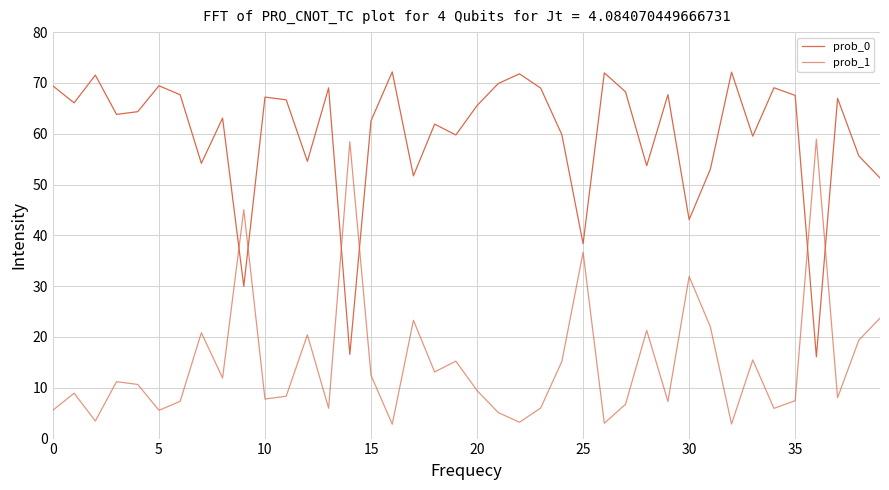

True or false: prob_0 has more than 0 points higher than both neighbors.

True